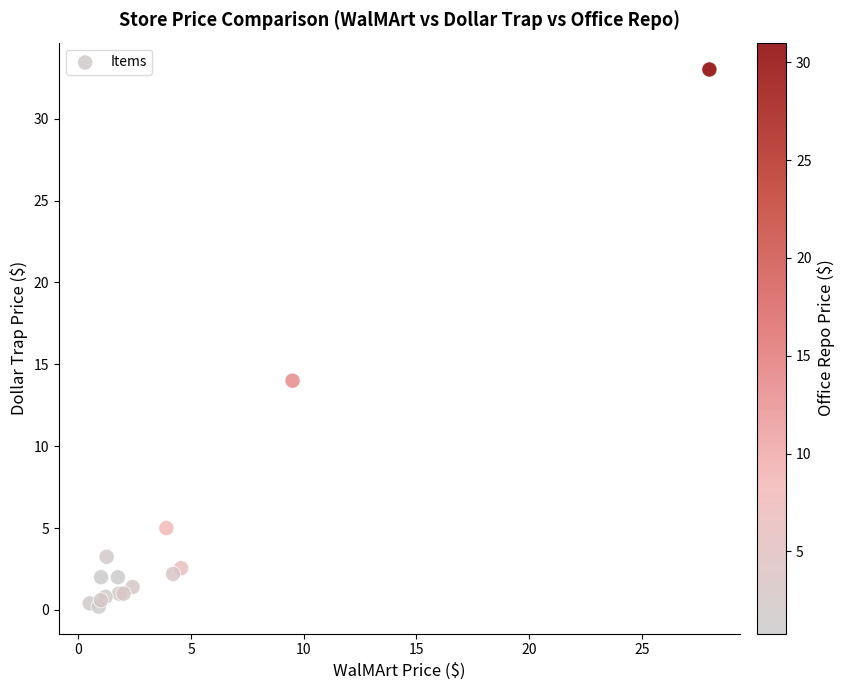

What Y value in the scatter plot is closest to 16?

14.0